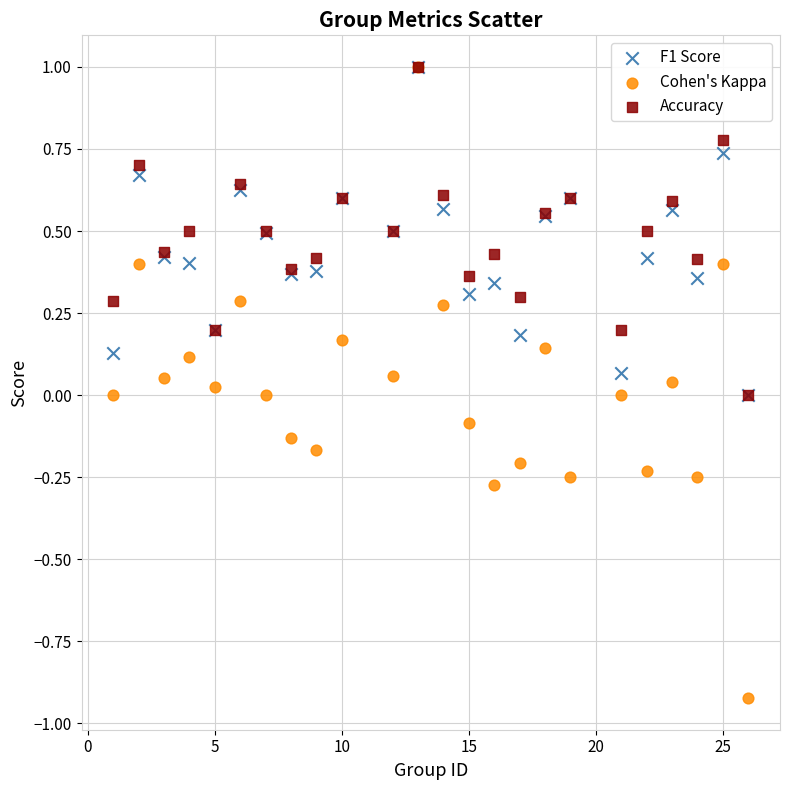

What are all the series names shown in the legend?

F1 Score, Cohen's Kappa, Accuracy